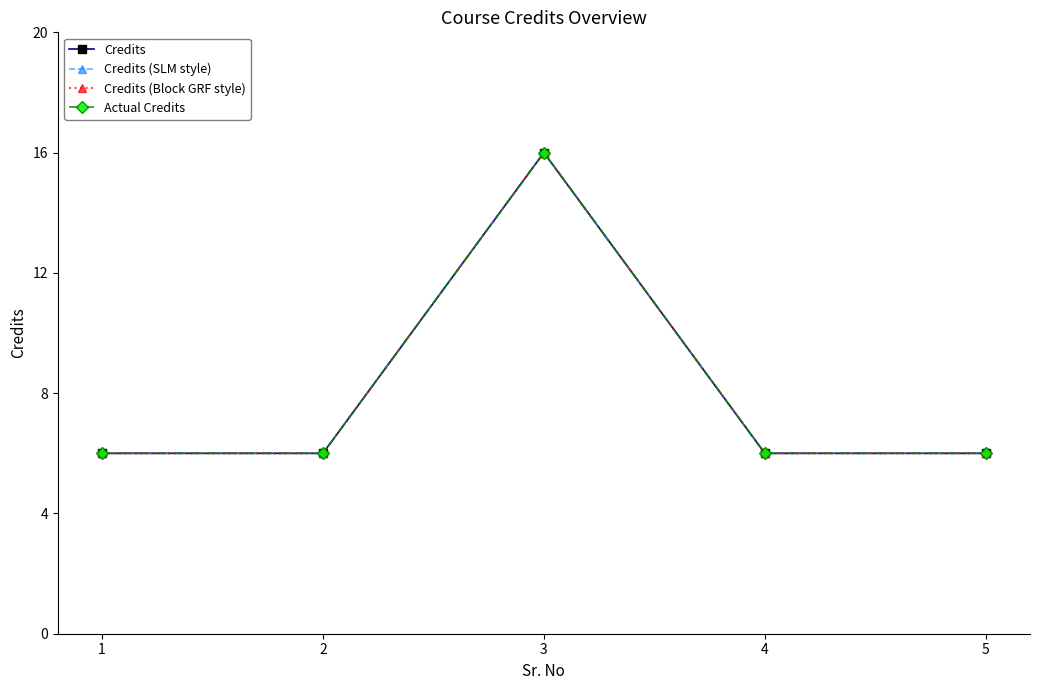

True or false: Actual Credits has a value of 6 at 4.

True